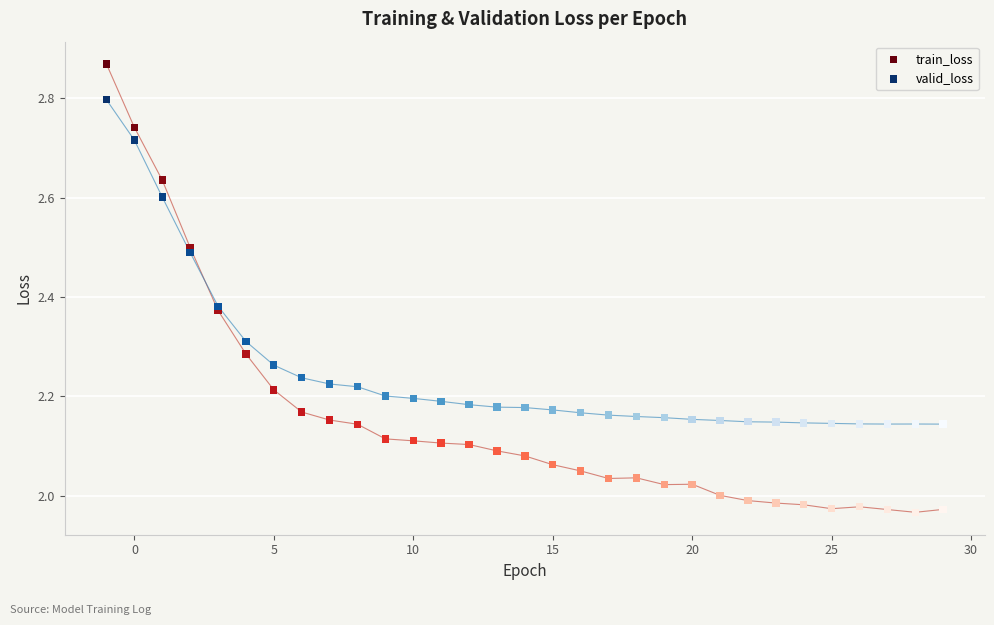

Which series reaches the minimum Y coordinate?

train_loss